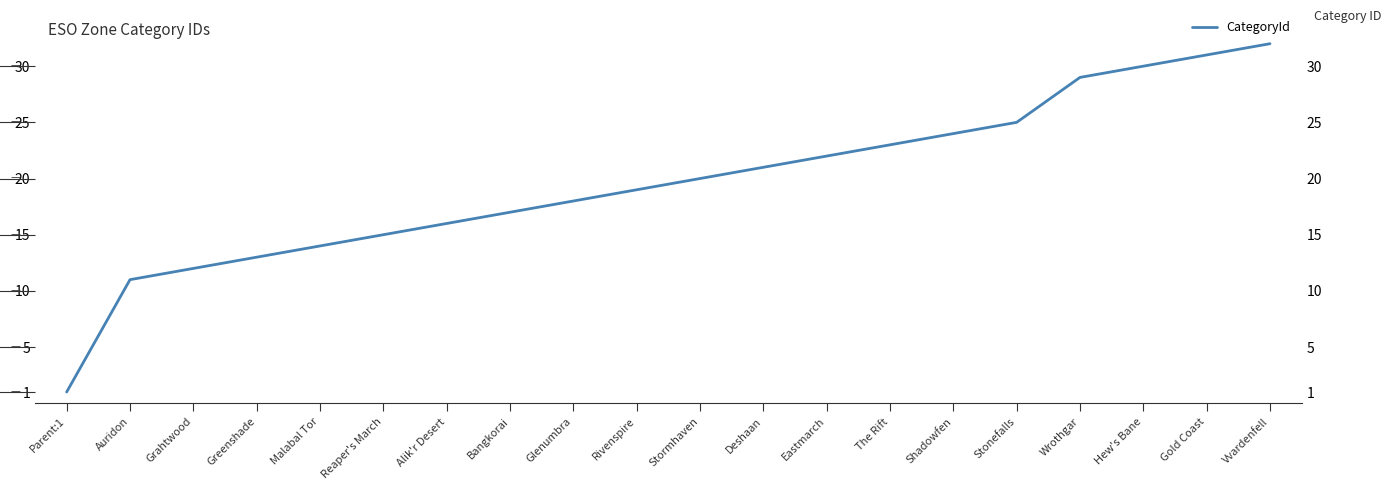

True or false: the data shows 29 at Rivenspire.

False